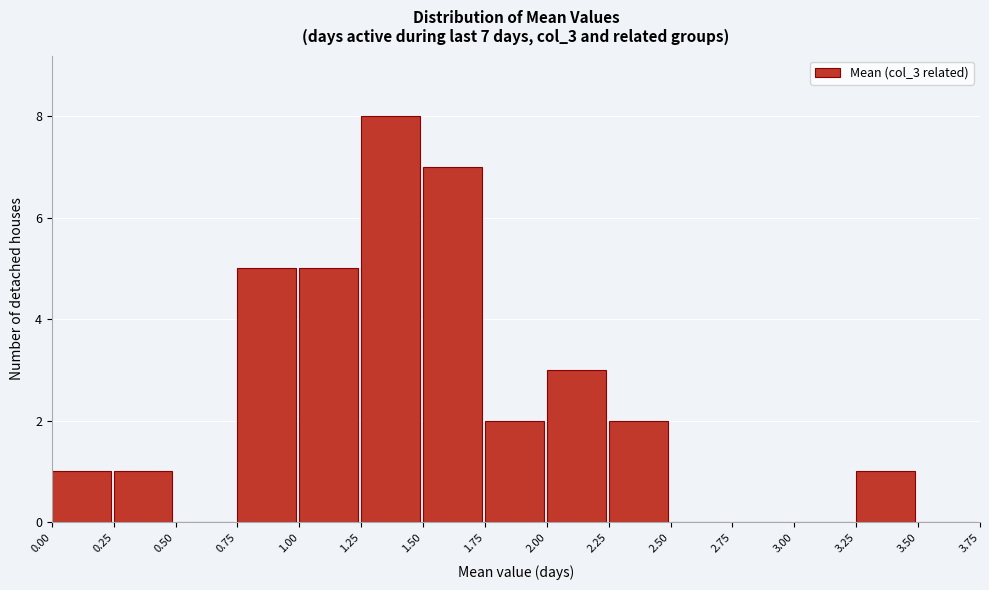

Which range on the x-axis has the tallest bar?

1.25 to 1.50